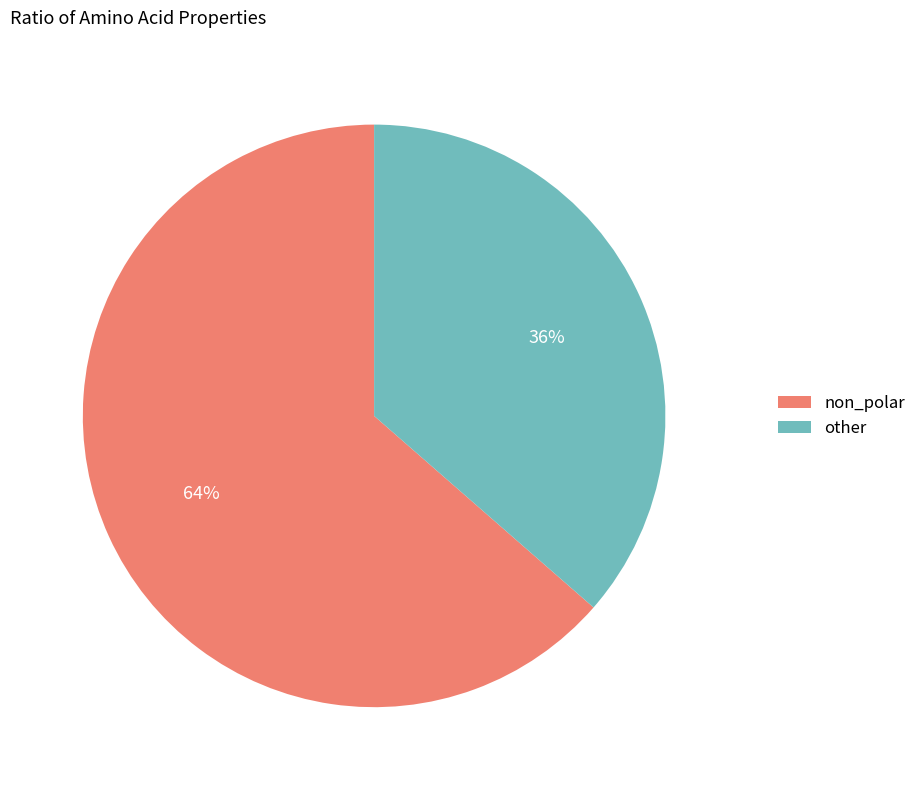

Is the sum of non_polar and other greater than half?

Yes